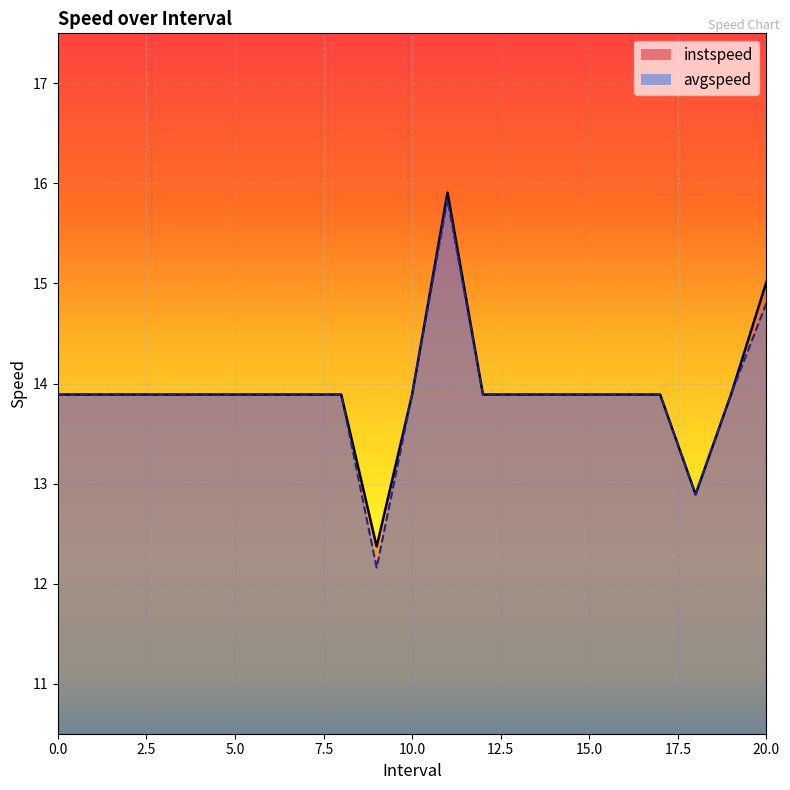

At which category does avgspeed reach its first local peak?

11.0